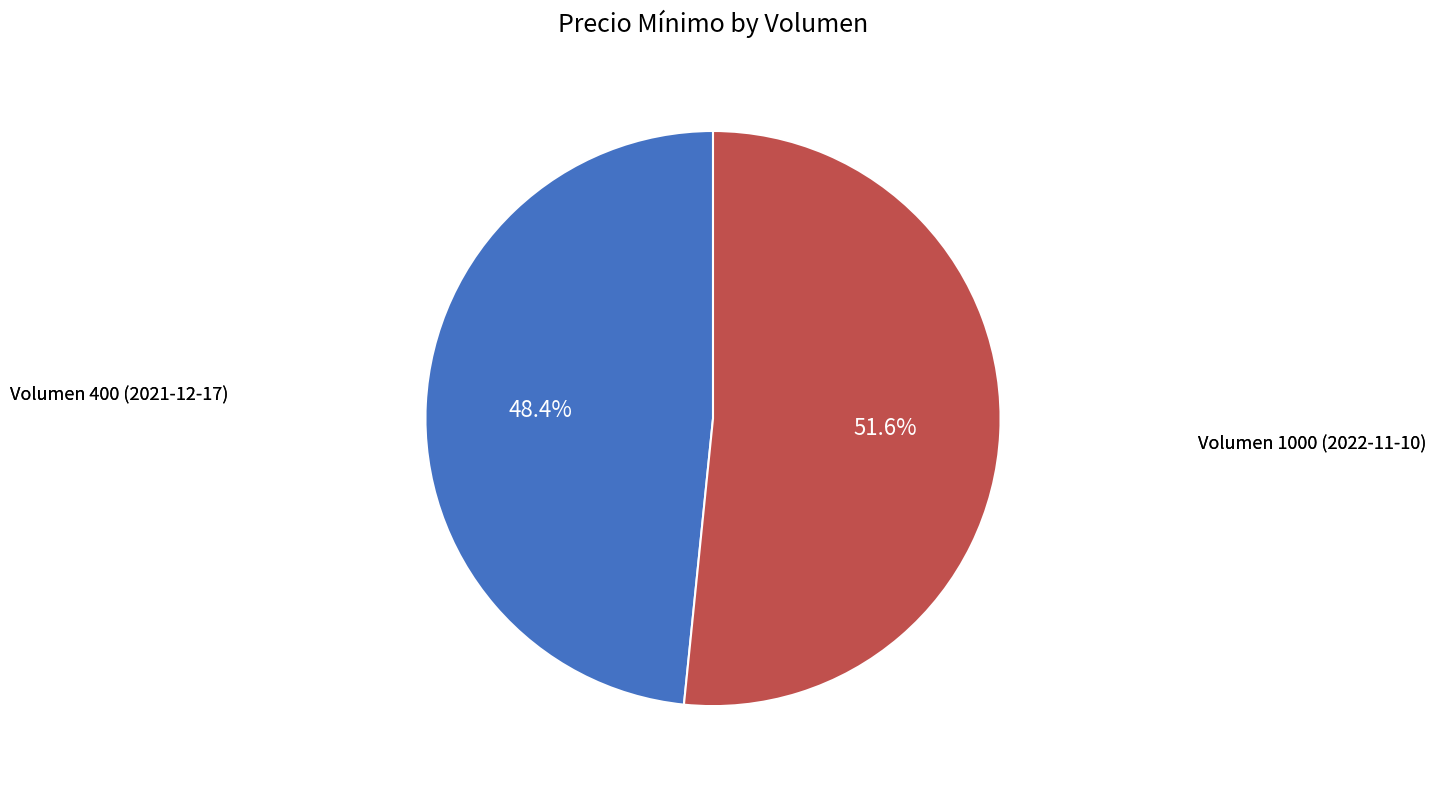

Is there any slice that represents more than half of the pie?

Yes